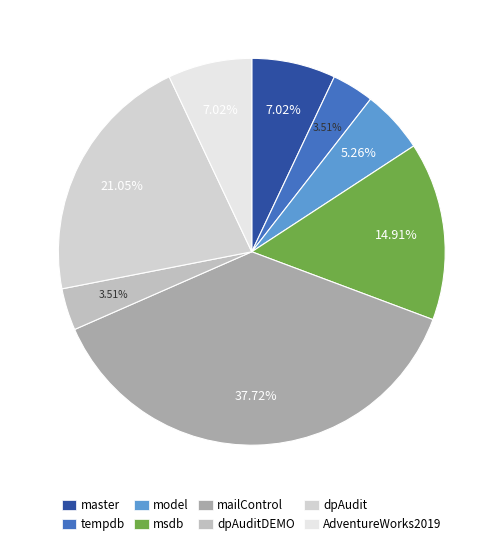

Is it true that mailControl is 38% of the pie?

True